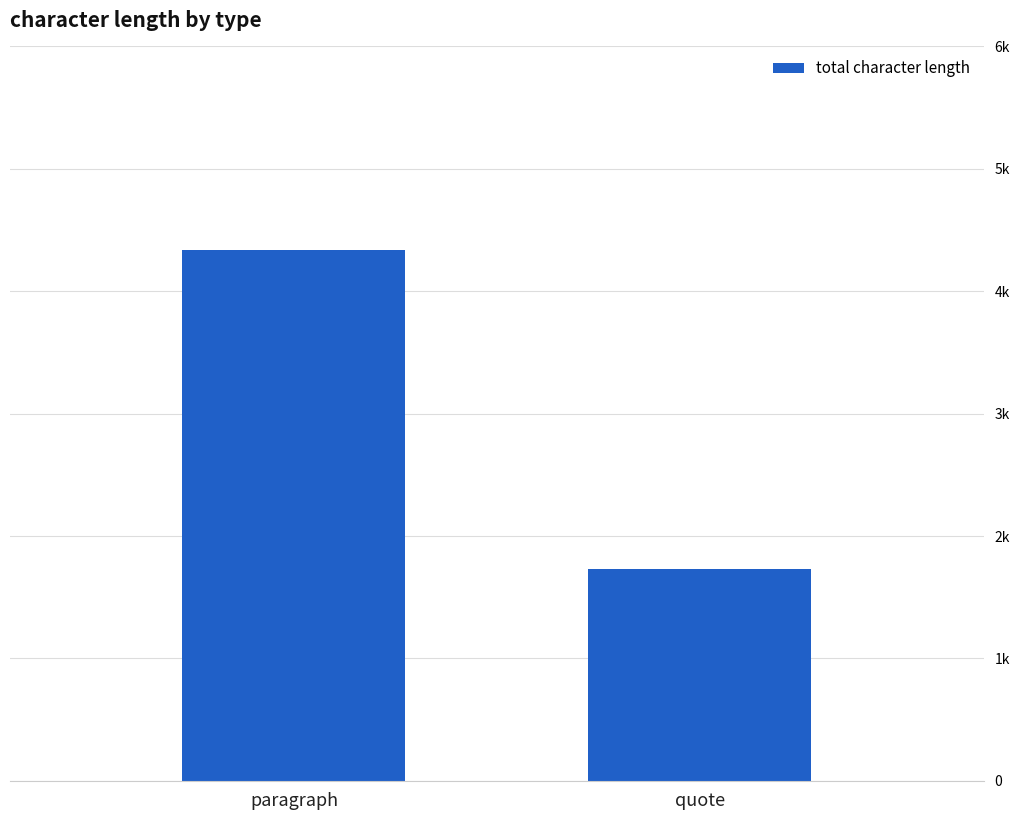

What is the difference between the maximum and minimum values?

2603